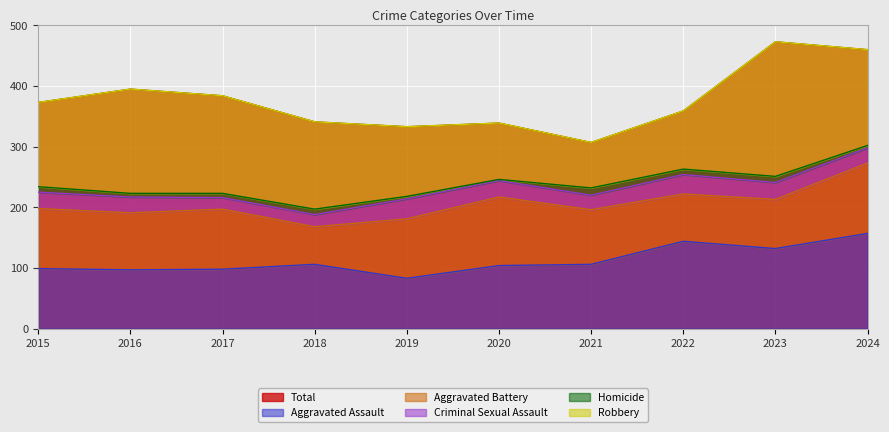

What is the highest value of the Total series?

473